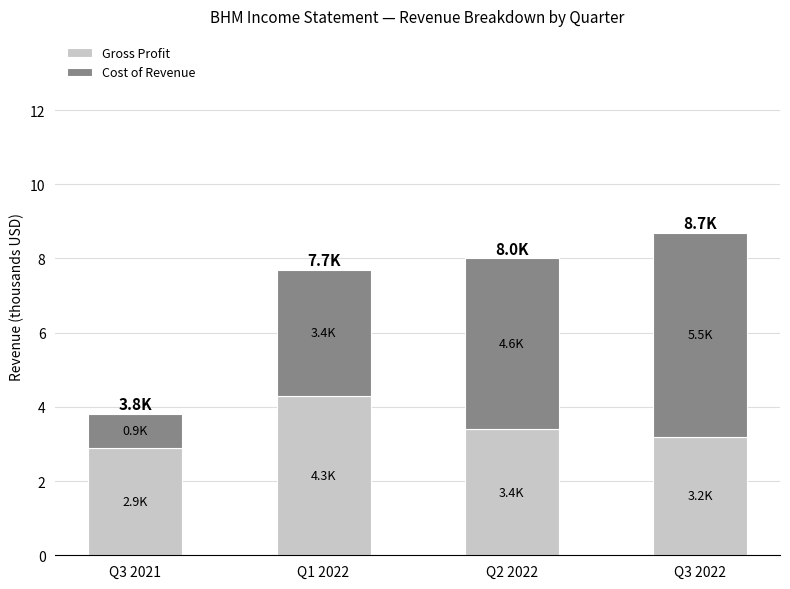

Reading left to right, transcribe the values for Gross Profit.

Q3 2021=2.9	Q1 2022=4.3	Q2 2022=3.4	Q3 2022=3.2